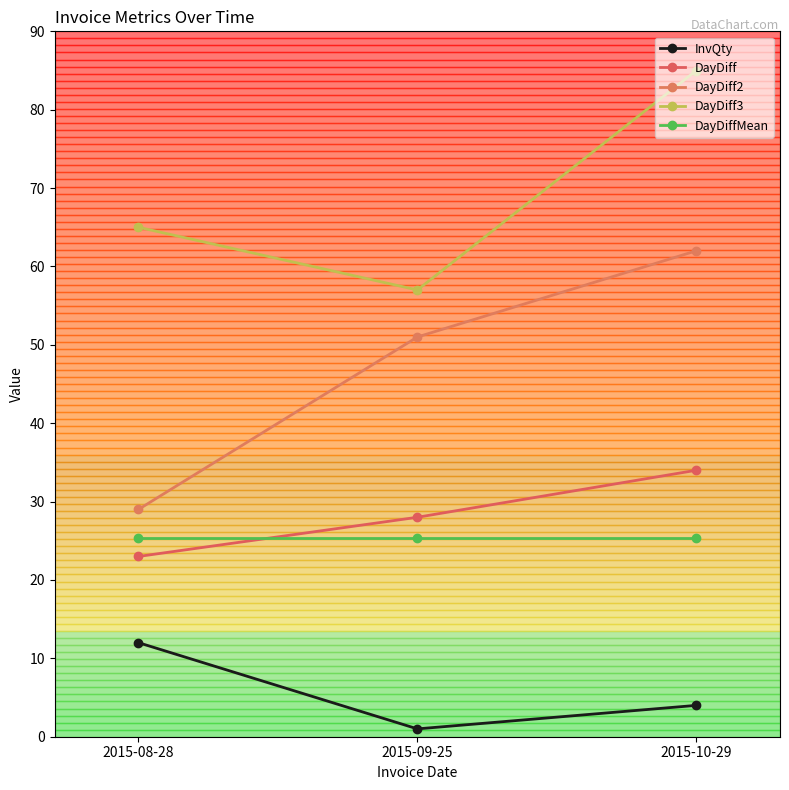

What is the difference between the highest and lowest values at 2015-10-29?

81.0